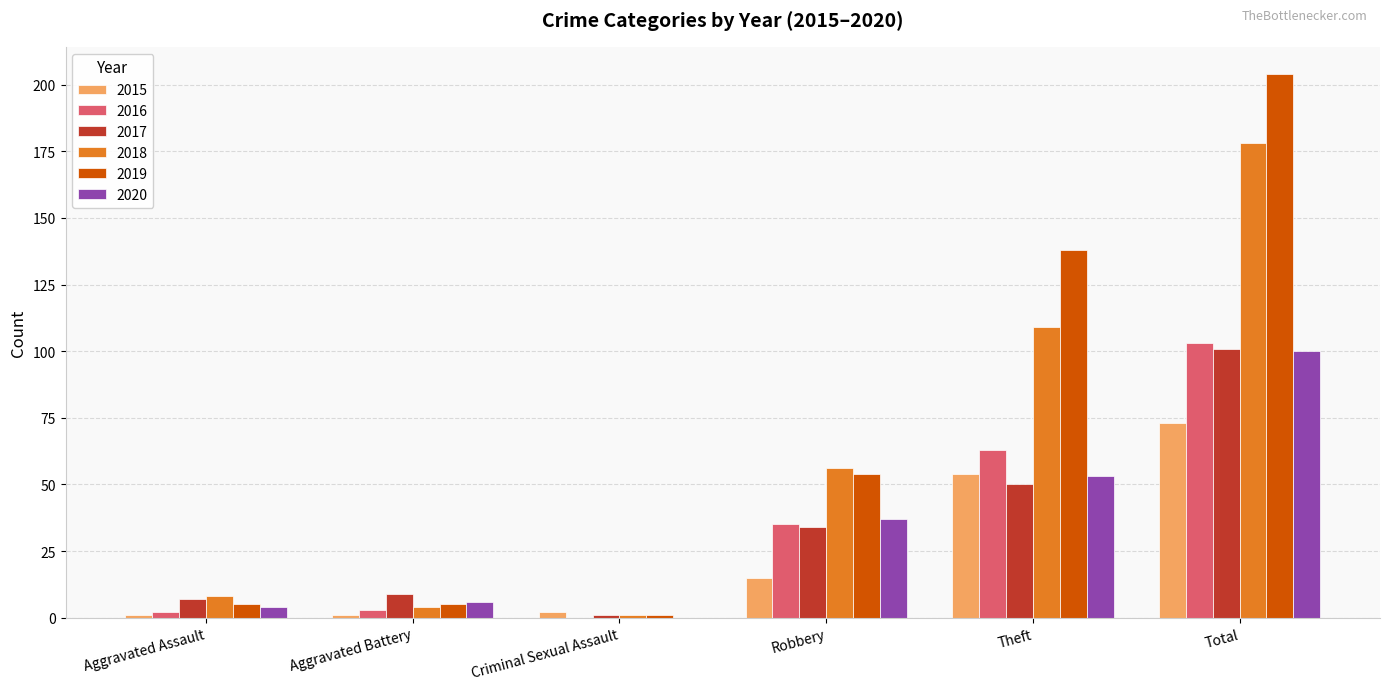

At which category is the sum across all series the highest?

Total